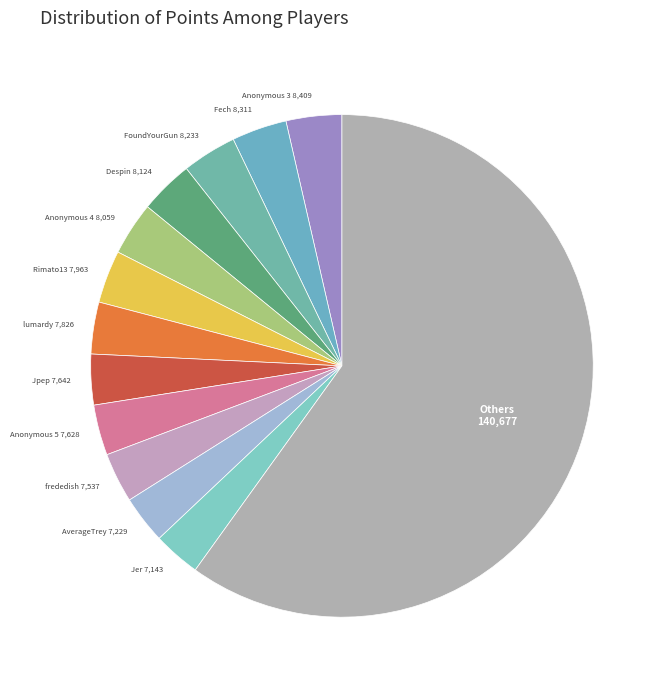

How many slices are in this pie chart?

13